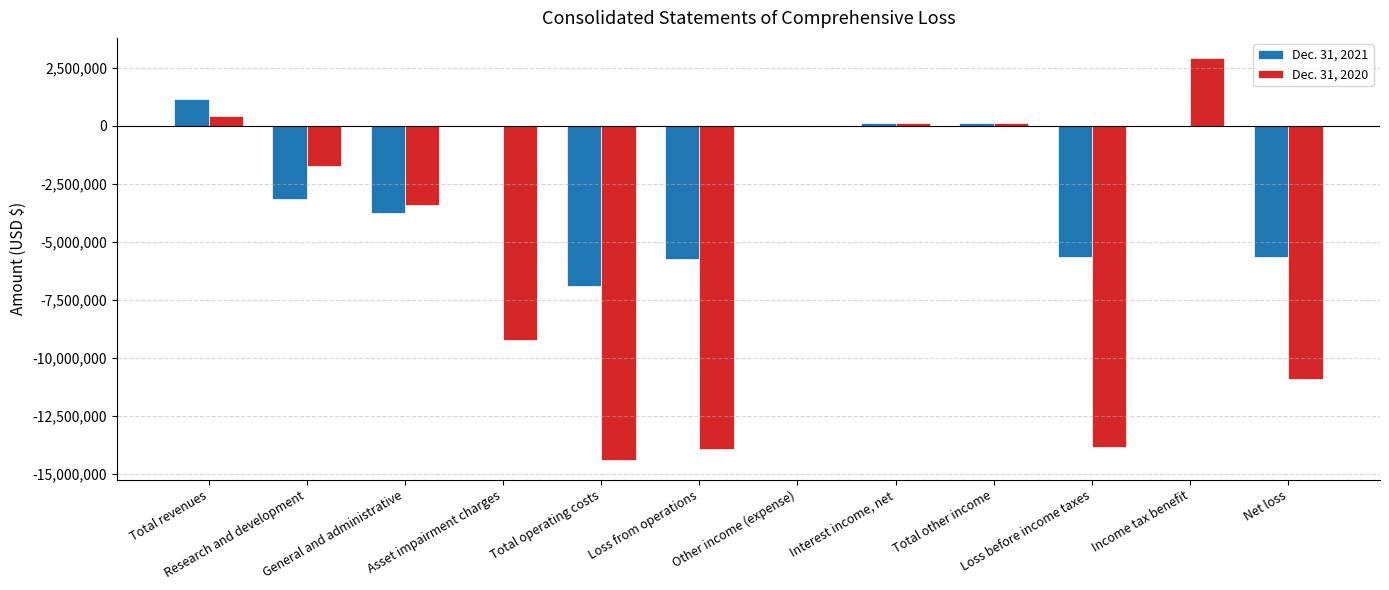

Which series changed the most between Total operating costs and Net loss?

Dec. 31, 2020